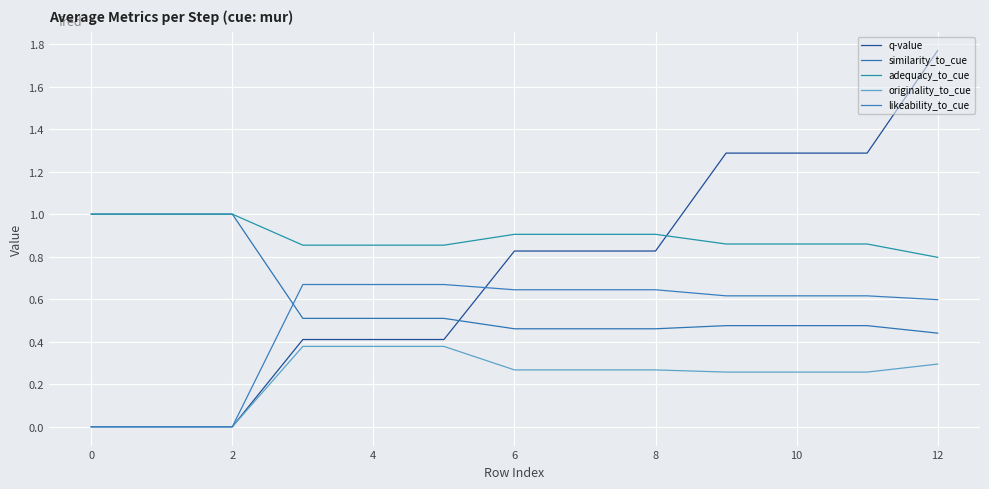

Does the chart display data point markers on the line(s)?

No